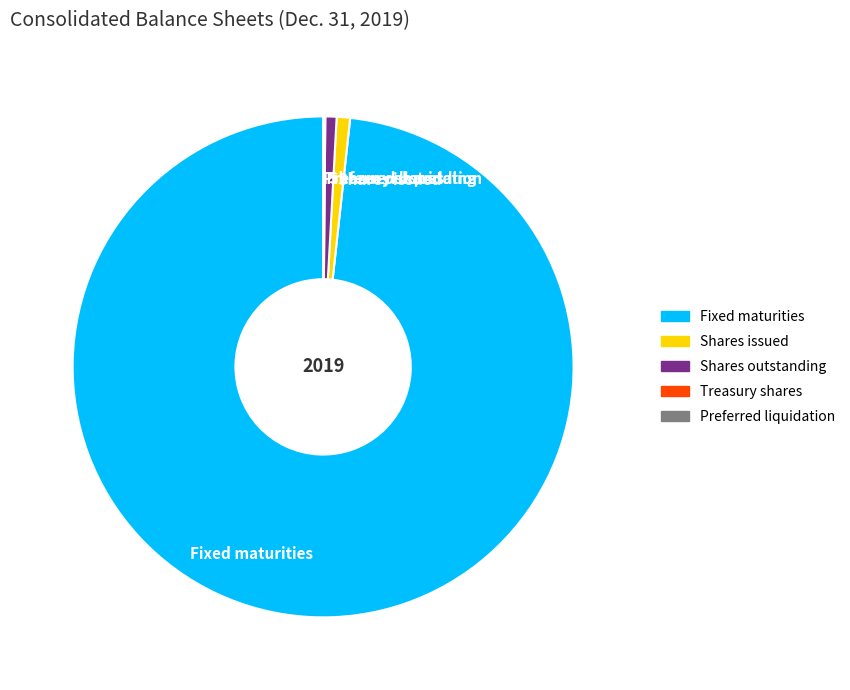

Which category accounts for the majority?

Fixed maturities available-for-sale